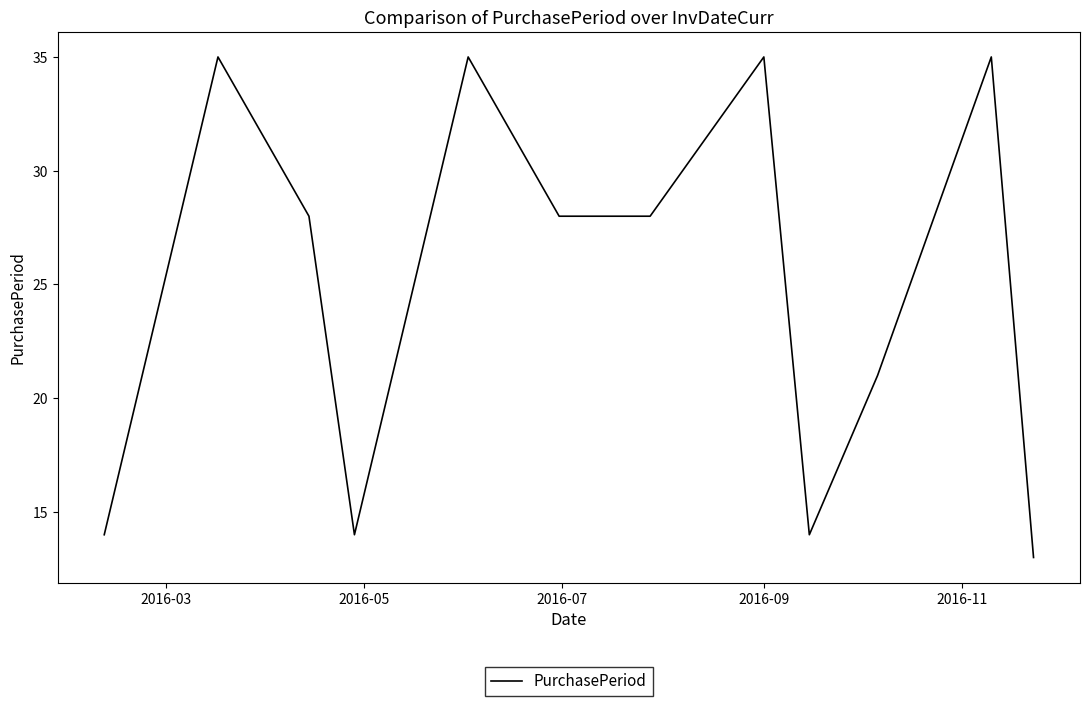

What is the minimum value shown in the chart?

13